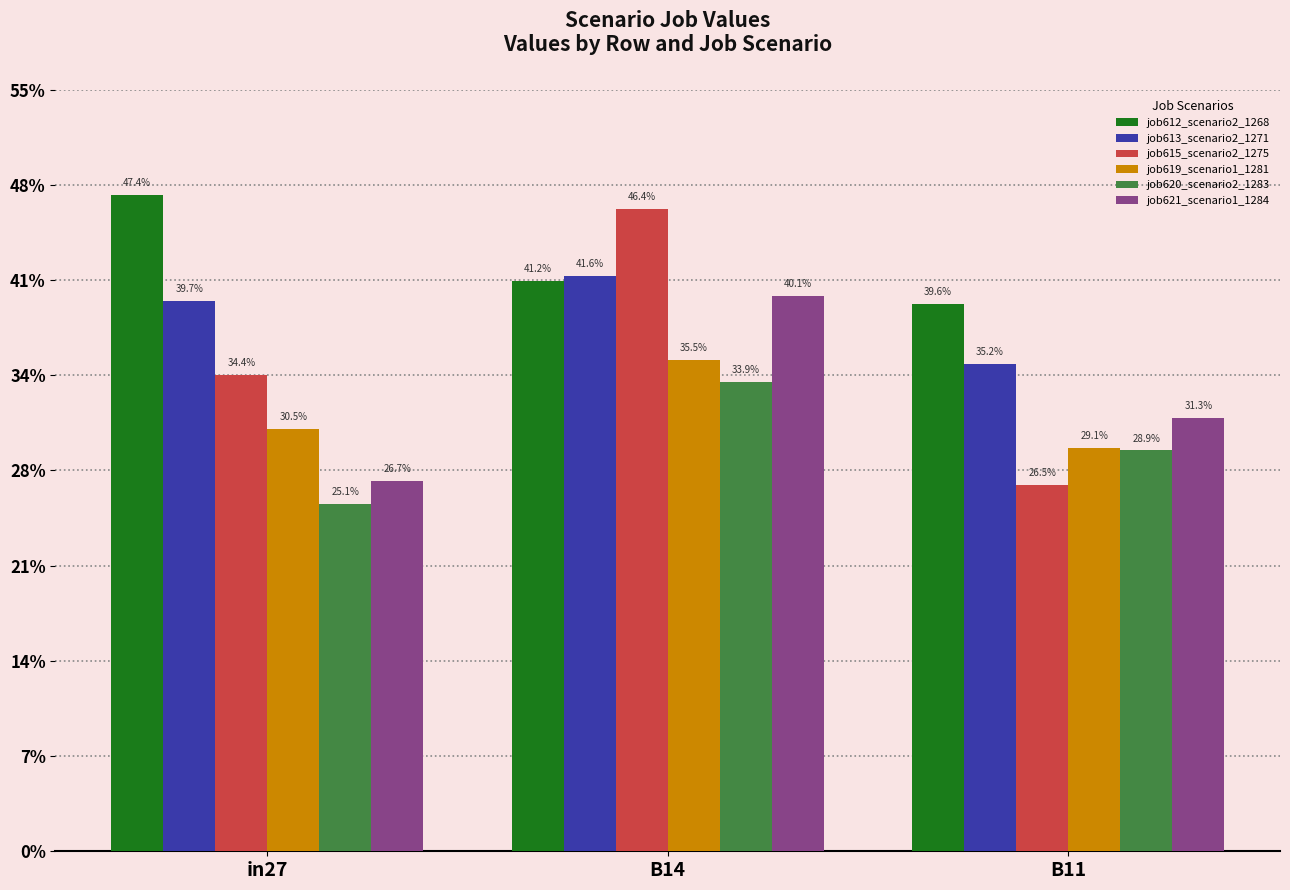

What is the minimum value shown in the chart?

0.3